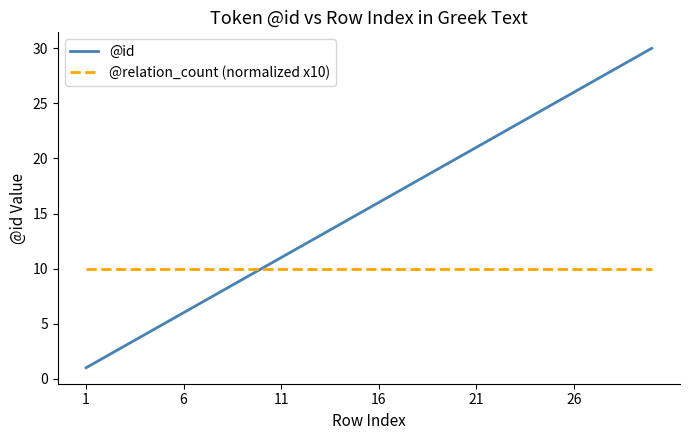

Which series has the largest range (max minus min)?

@id